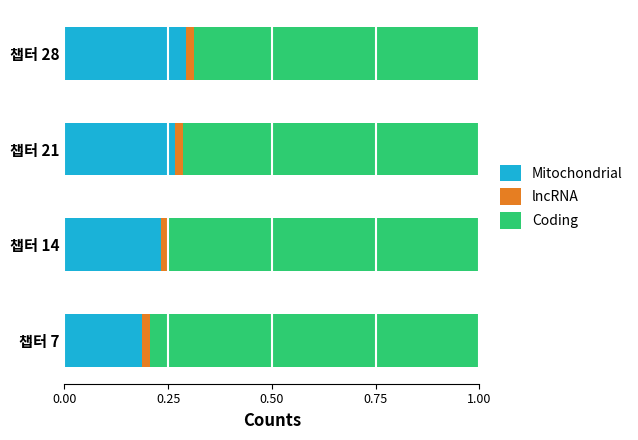

How many Mitochondrial values are between 0 and 1?

4